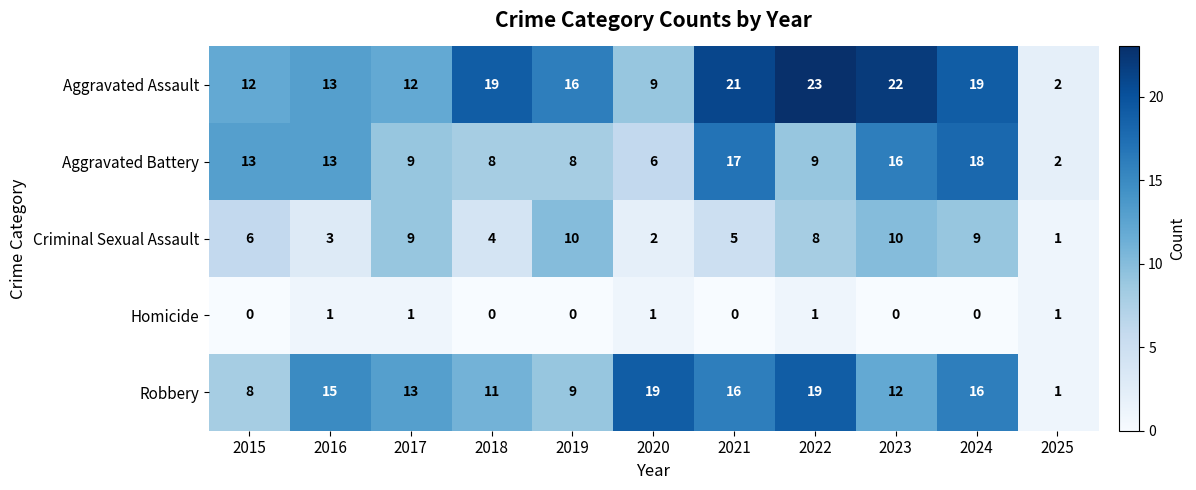

What is the total value across all series at 2022?

60